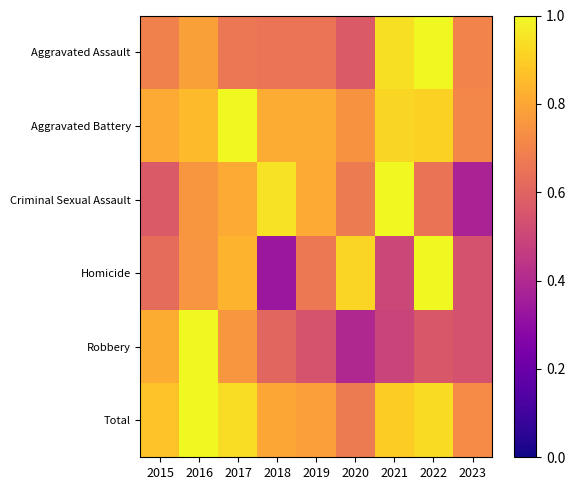

Between 2017 and 2023, which is larger?

2023